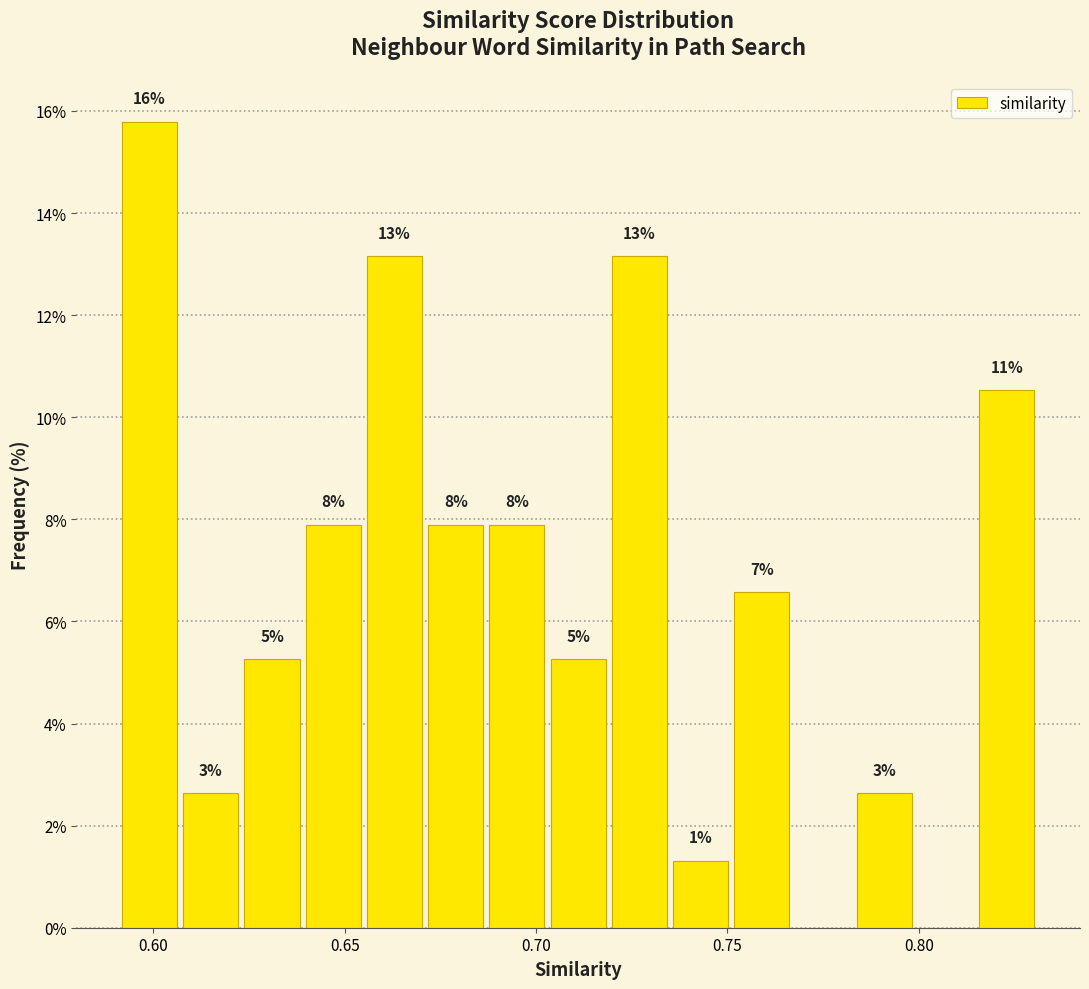

Read against the x-axis, roughly where is the centre of the tallest bar?

0.600